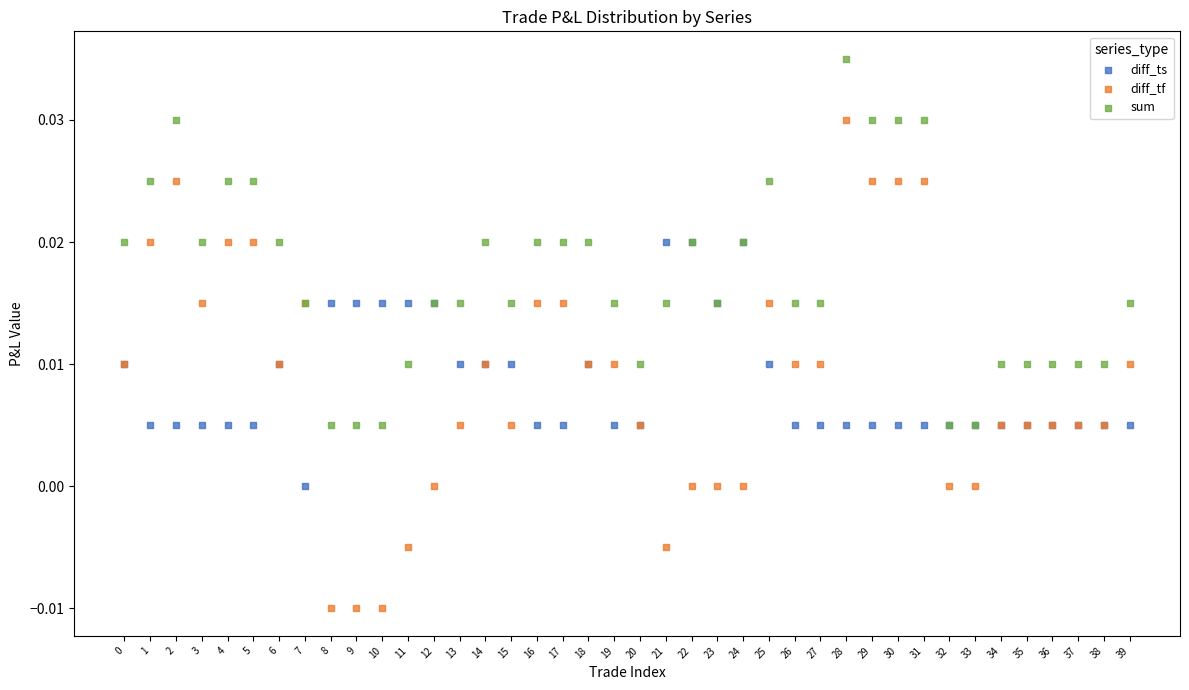

Which series has the widest spread of Y values?

diff_tf